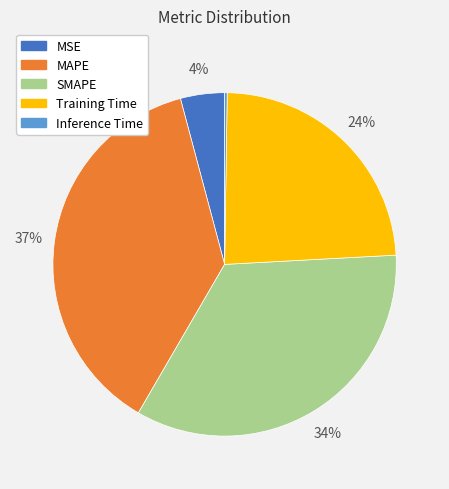

Does SMAPE account for over 50% of the chart?

No